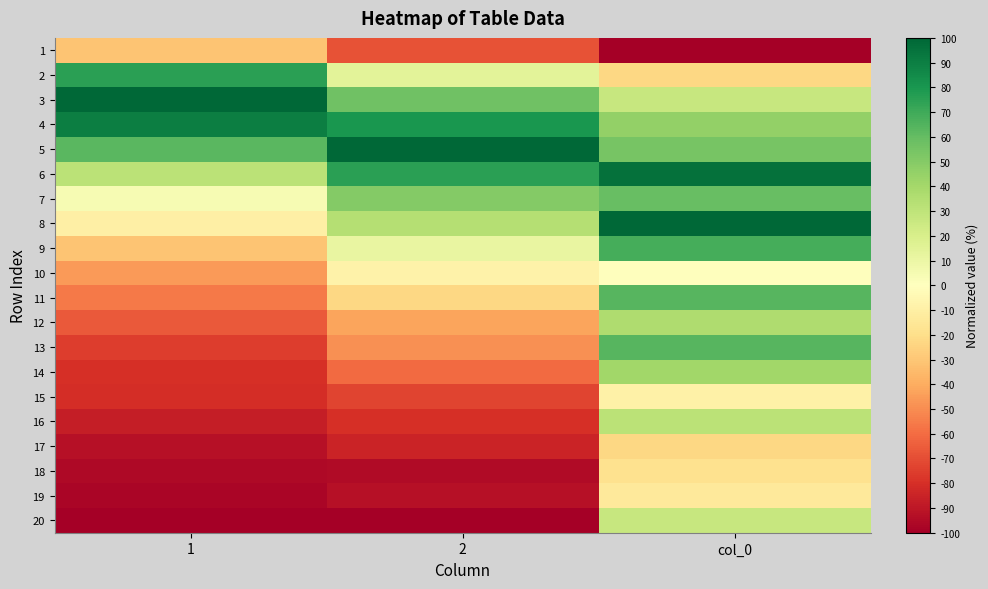

Between 2 and col_0, which series saw the biggest shift?

20